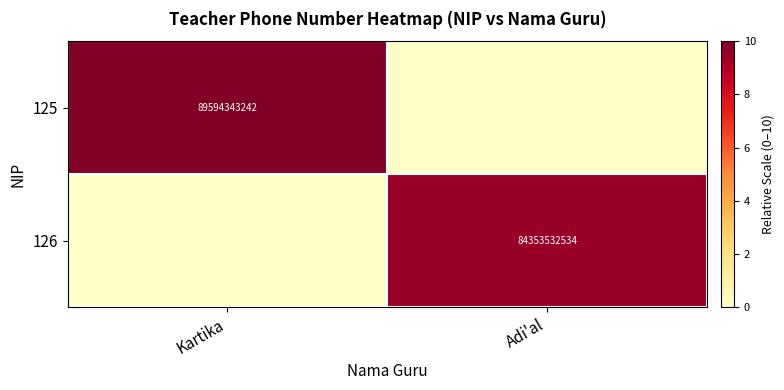

True or false: 125 has a value of 141800551065 at Kartika.

False